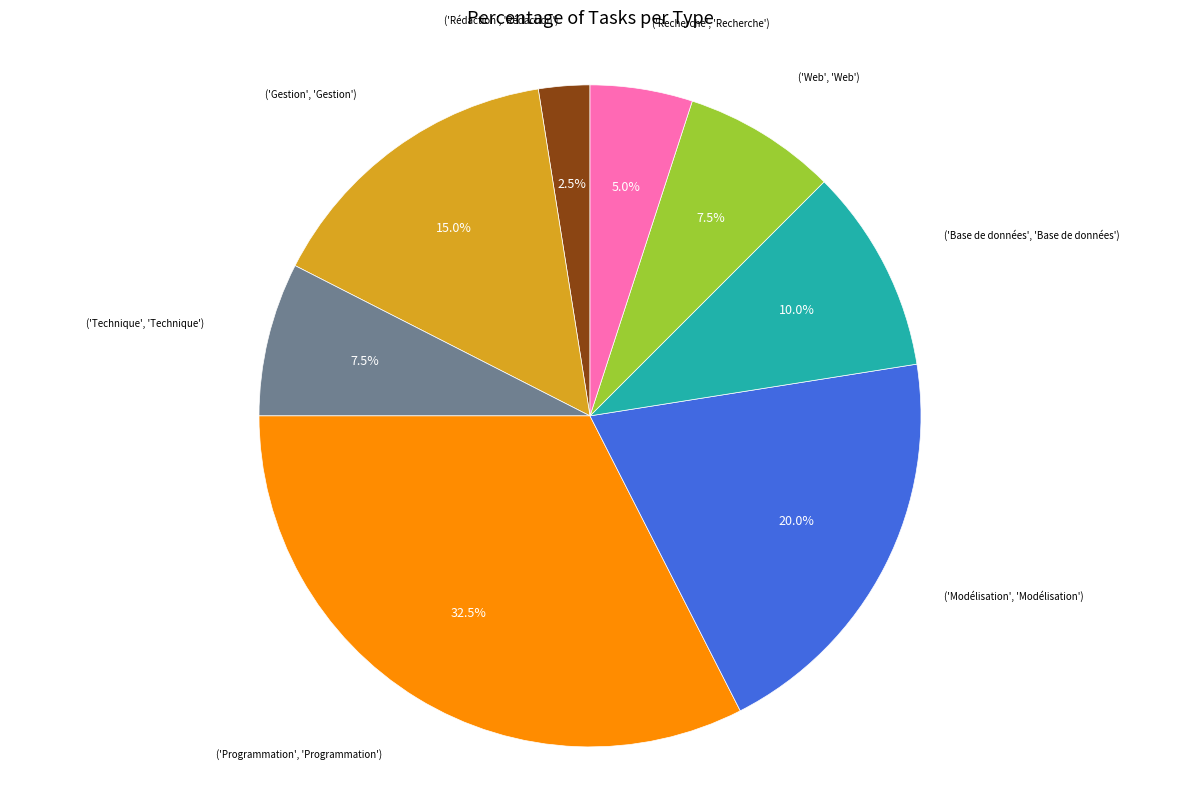

Does any single category account for the majority?

No